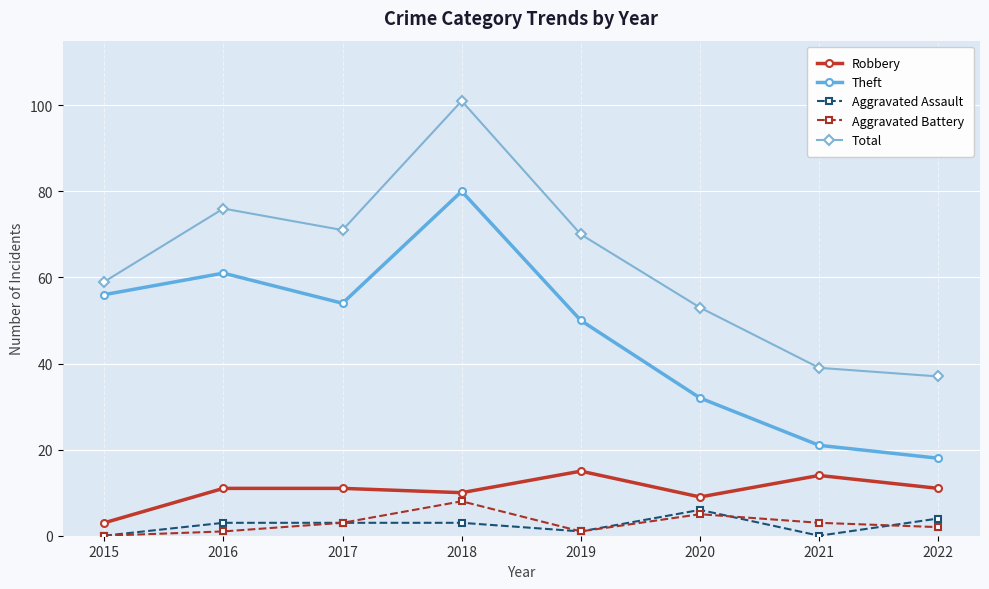

Which series has the widest spread of values?

Total